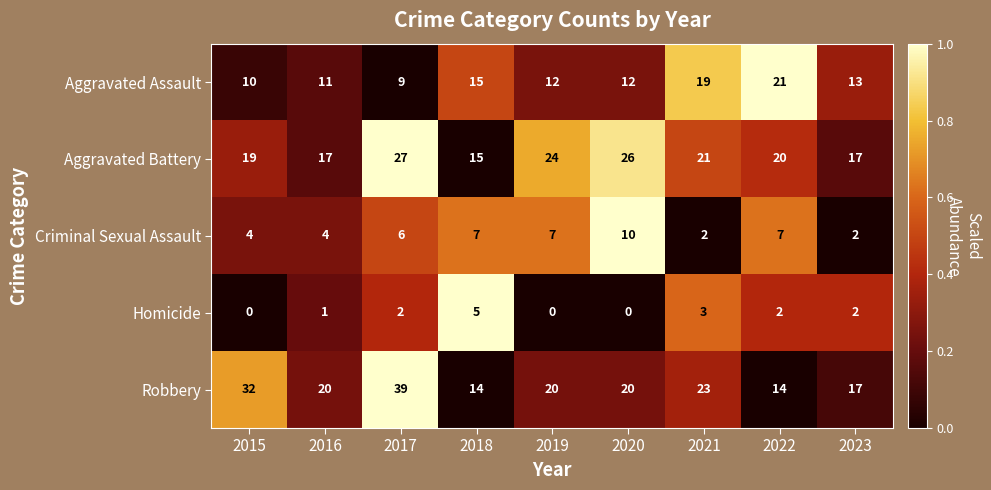

How many values in the Criminal Sexual Assault series are below 6?

4